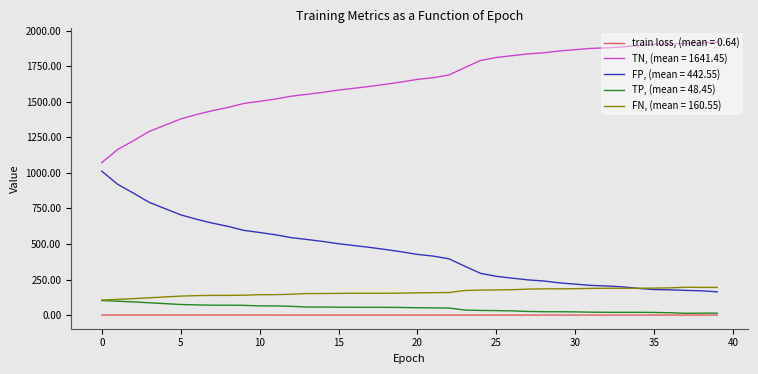

What is the maximum value for FP, (mean = 442.55)?

1012.0